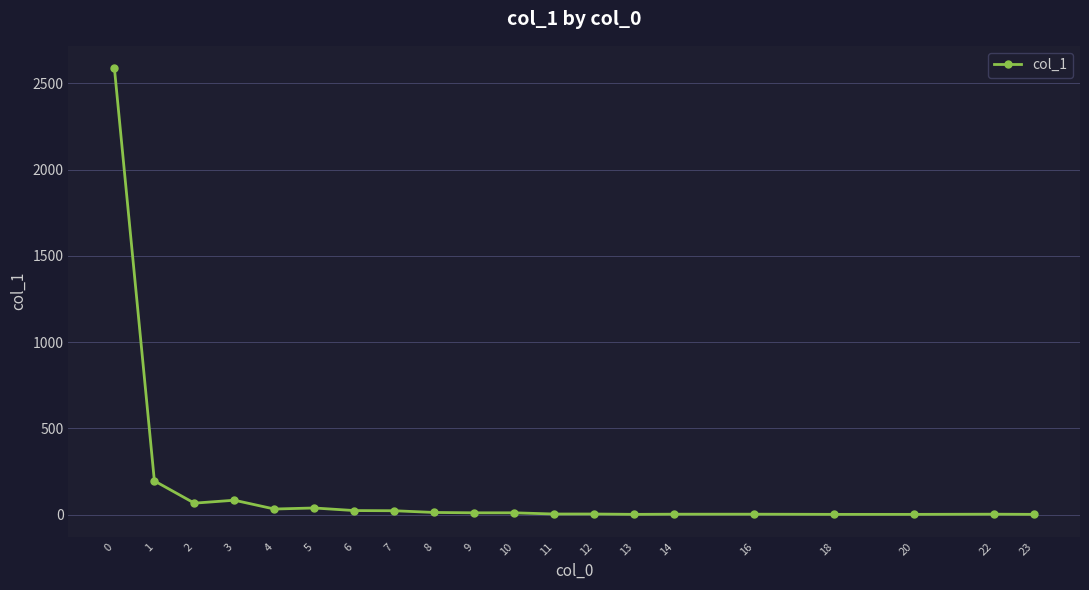

True or false: there are more than 2 points higher than both neighbors.

True